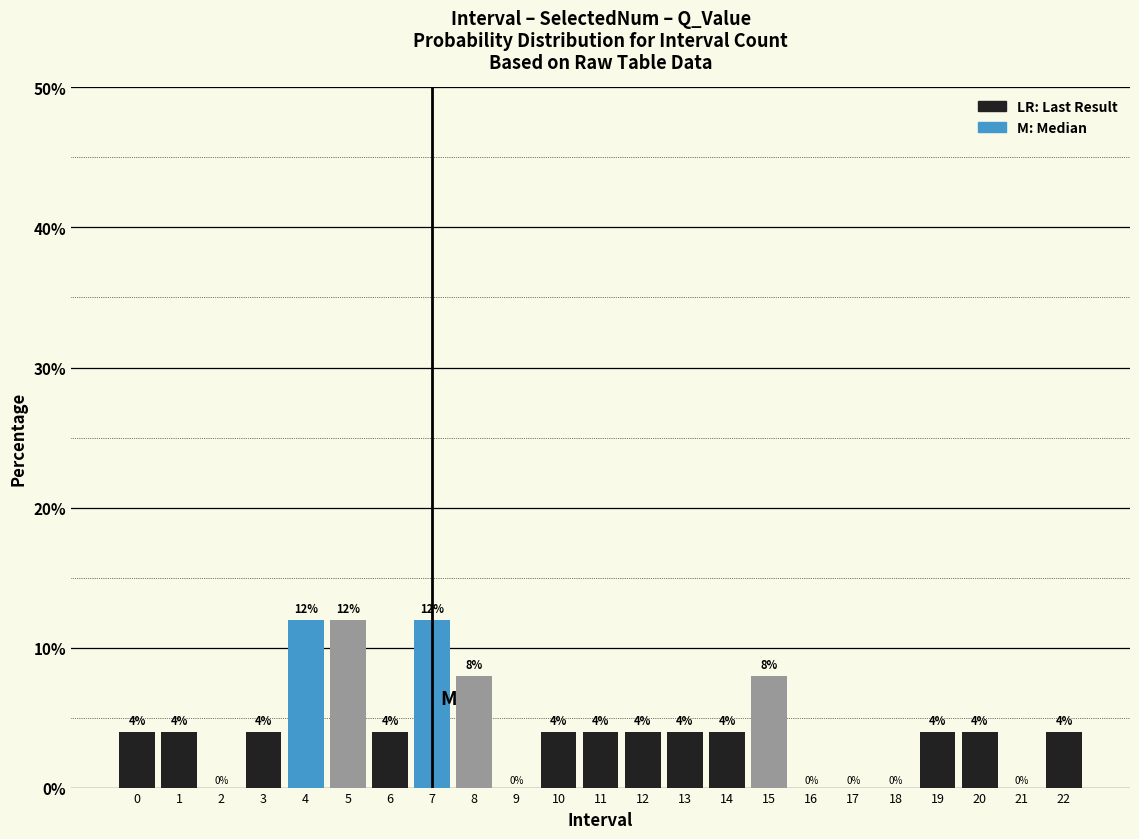

Reading left to right, list all the values displayed in this chart.

0=4	1=4	2=0	3=4	4=12	5=12	6=4	7=12	8=8	9=0	10=4	11=4	12=4	13=4	14=4	15=8	16=0	17=0	18=0	19=4	20=4	21=0	22=4